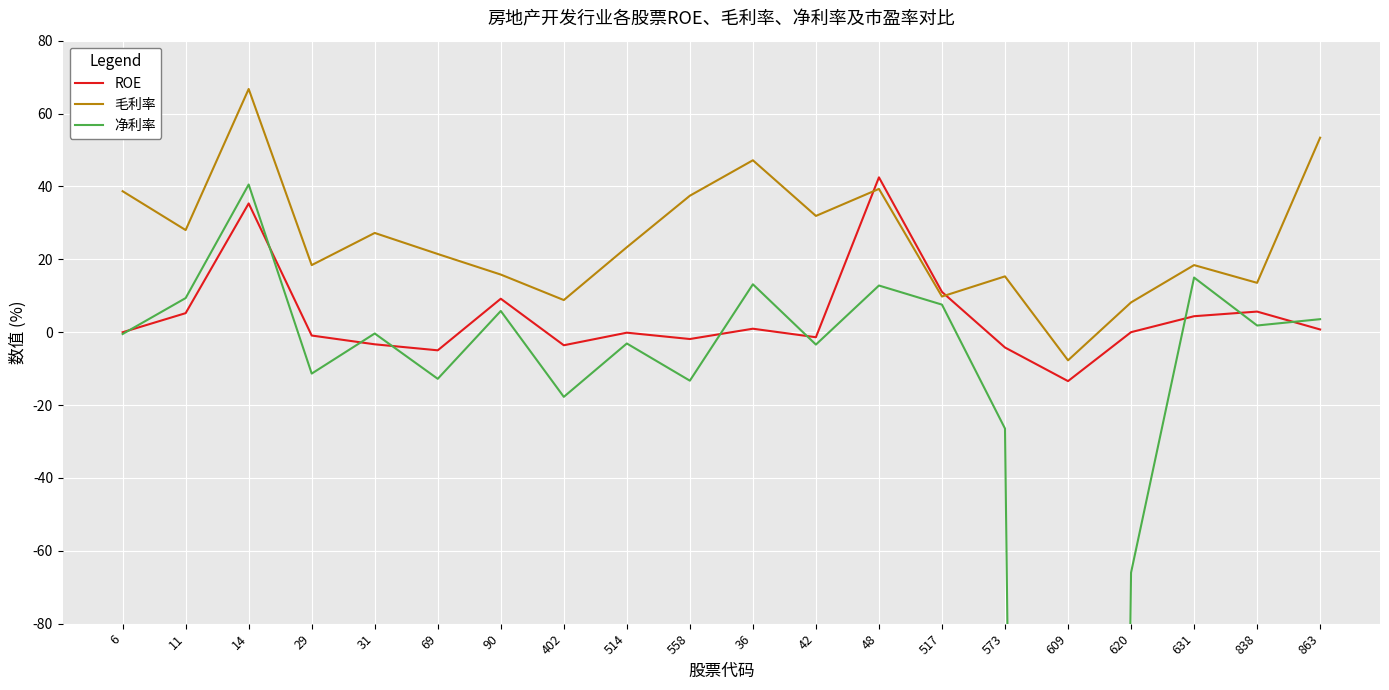

Which category has the lowest value across all series?

609